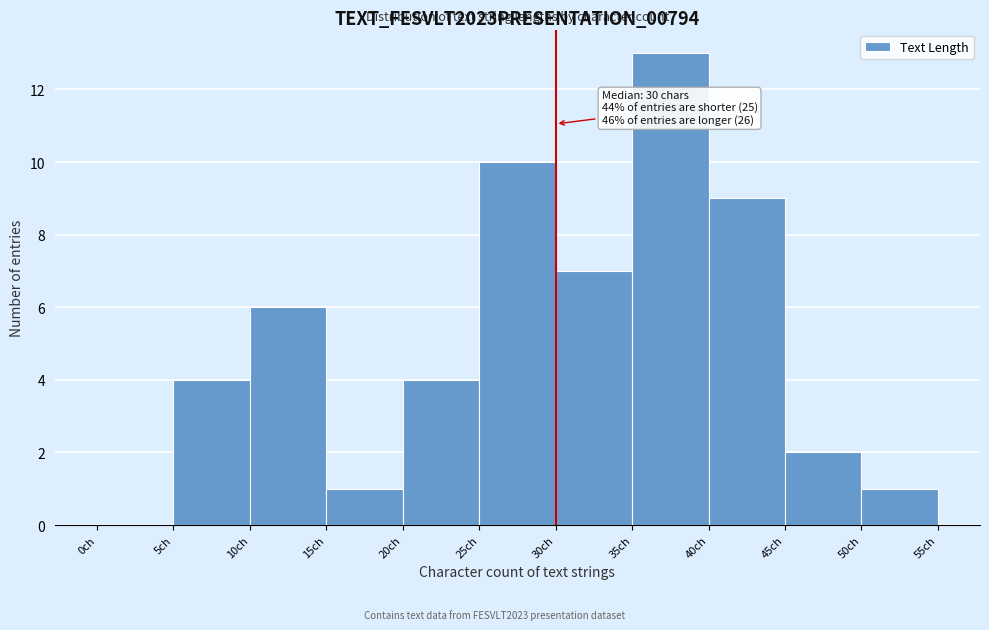

Over which range of the x-axis is the bar tallest?

35 to 40